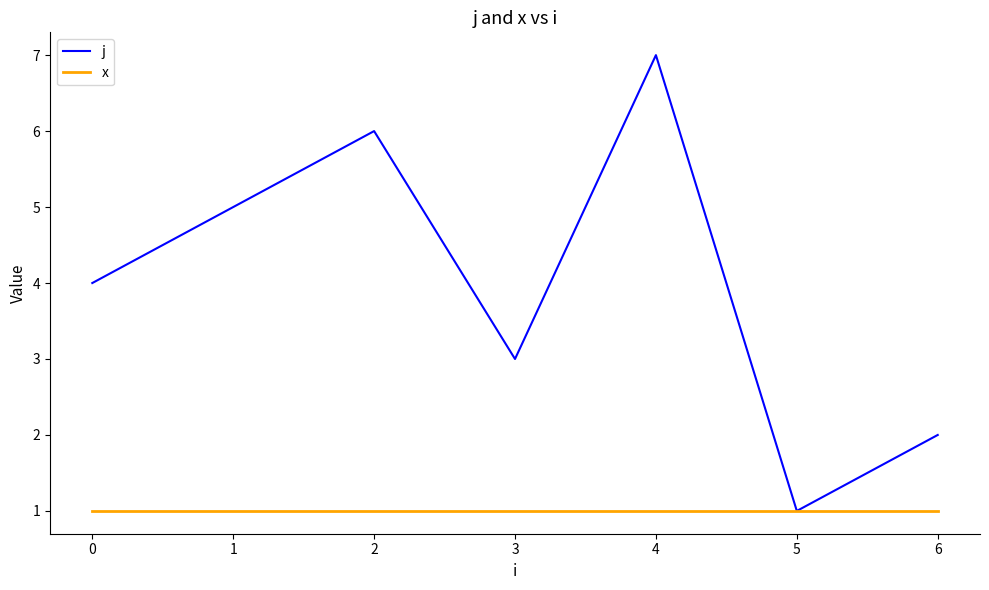

True or false: x has a value of 0 at 1.

False